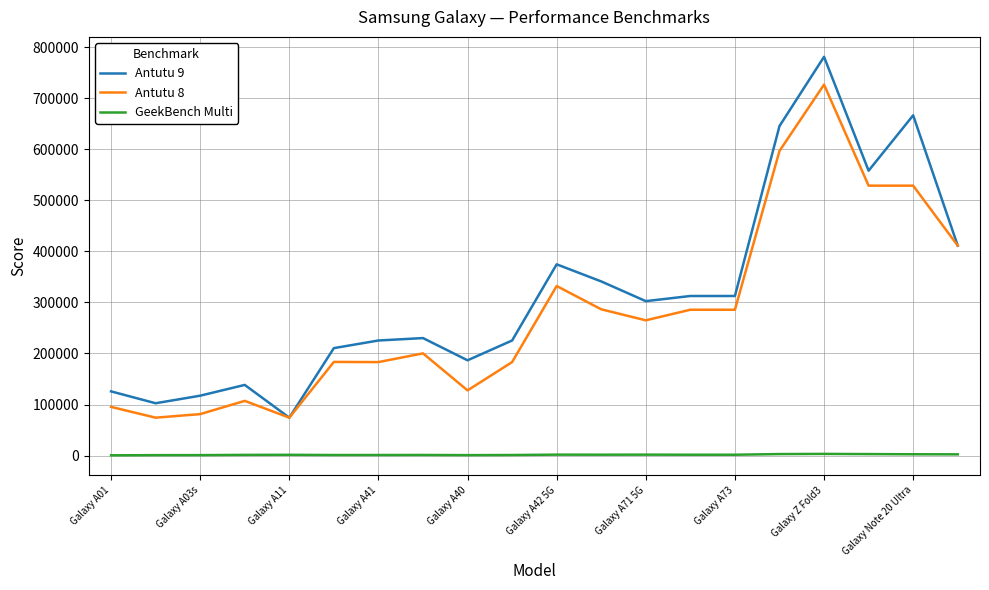

Which series has the widest spread of values?

Antutu 9